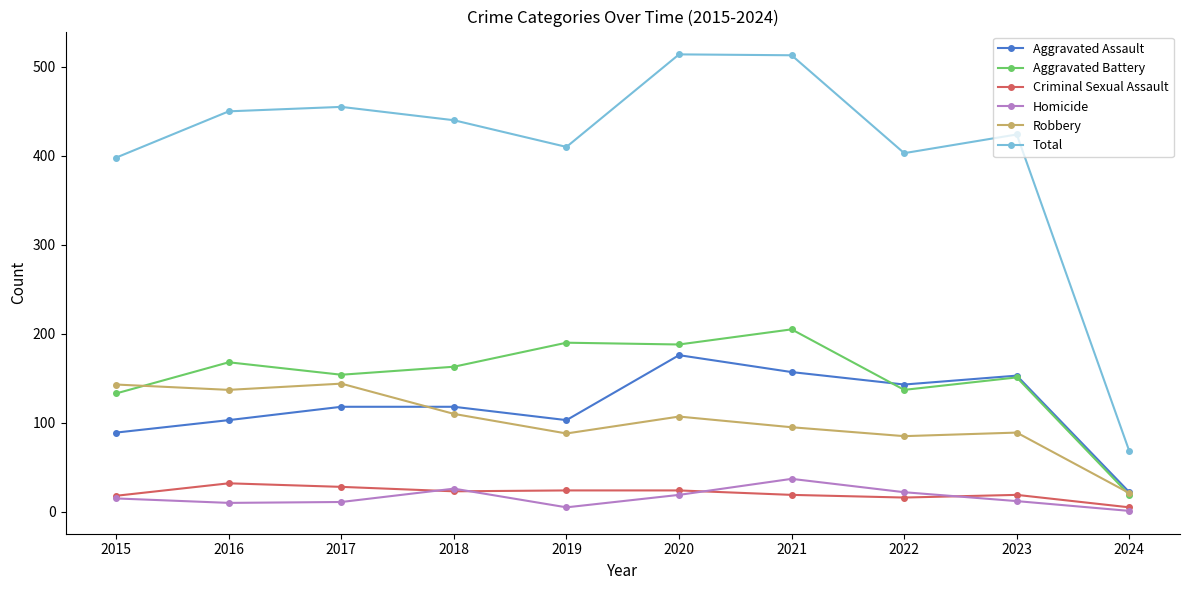

List the series in order of their peak value, lowest first.

Criminal Sexual Assault, Homicide, Robbery, Aggravated Assault, Aggravated Battery, Total